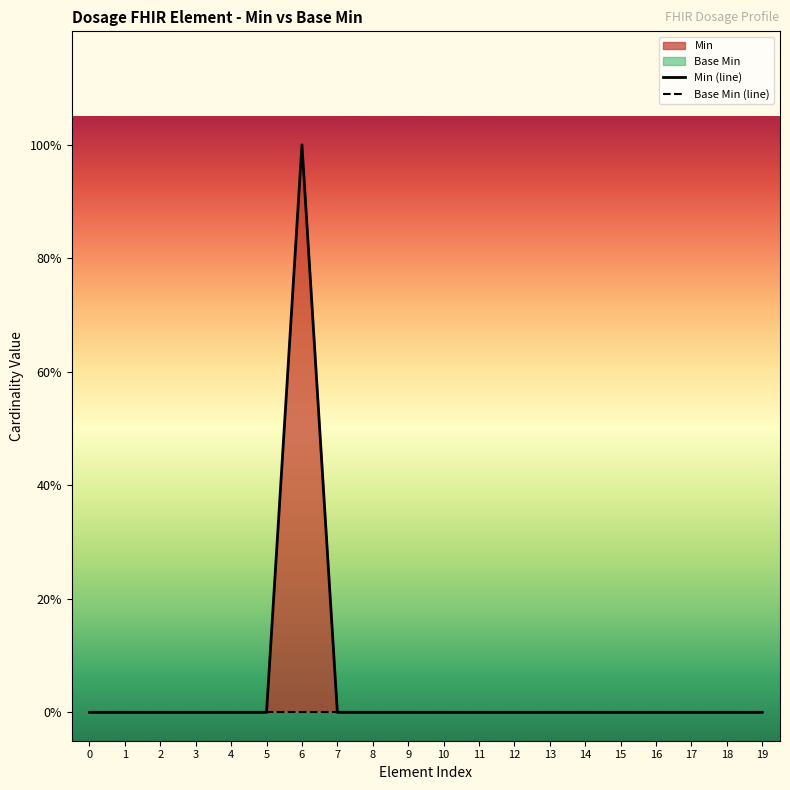

Between 16 and 2, which is larger?

16